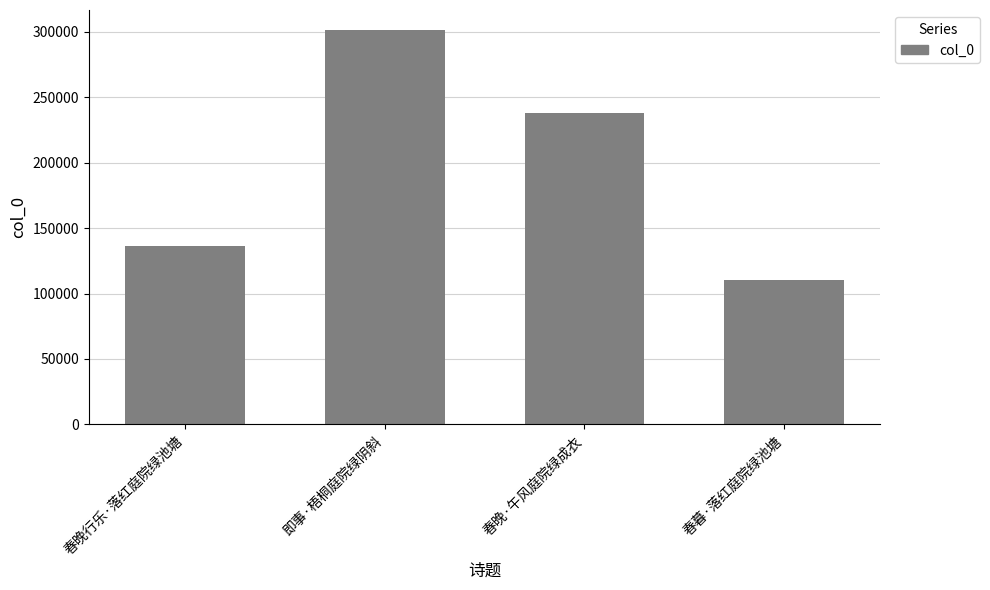

At which label is the value closest to 205931?

春晚·午风庭院绿成衣